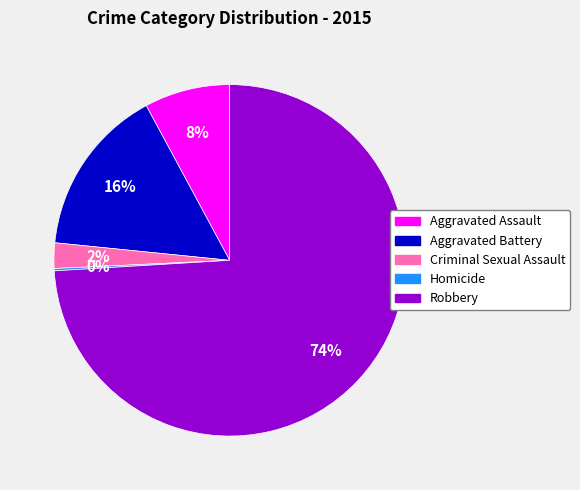

Do Aggravated Assault and Aggravated Battery together represent more than half of the pie?

No